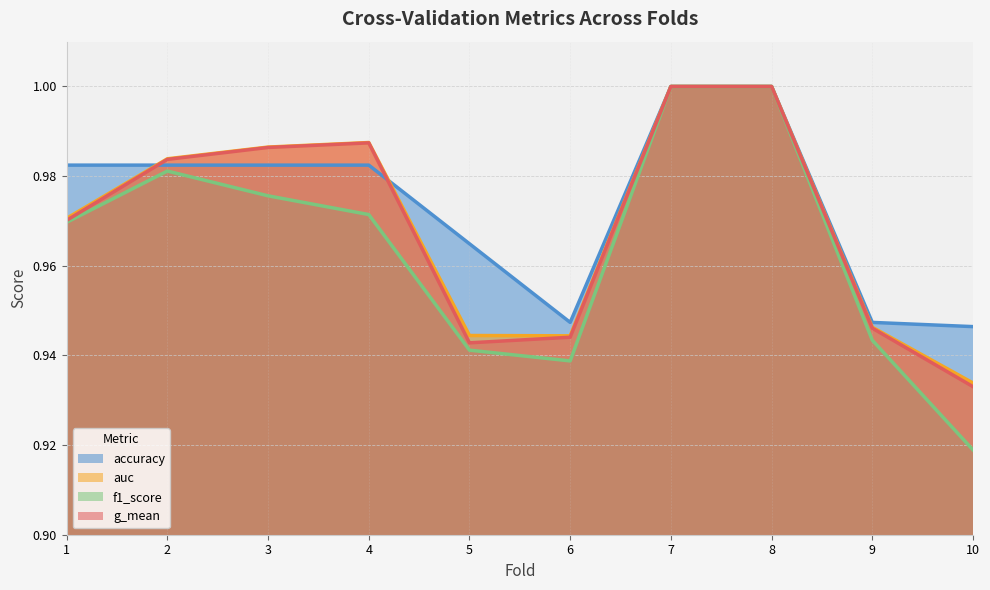

What is the total value across all series at 9?

3.8